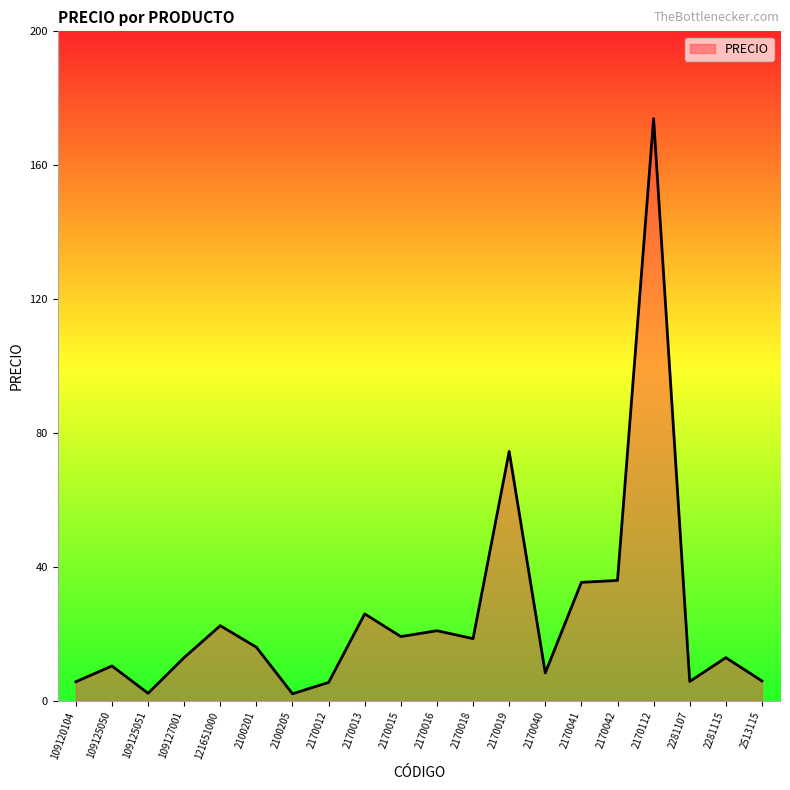

What position from the left is 109120104?

1